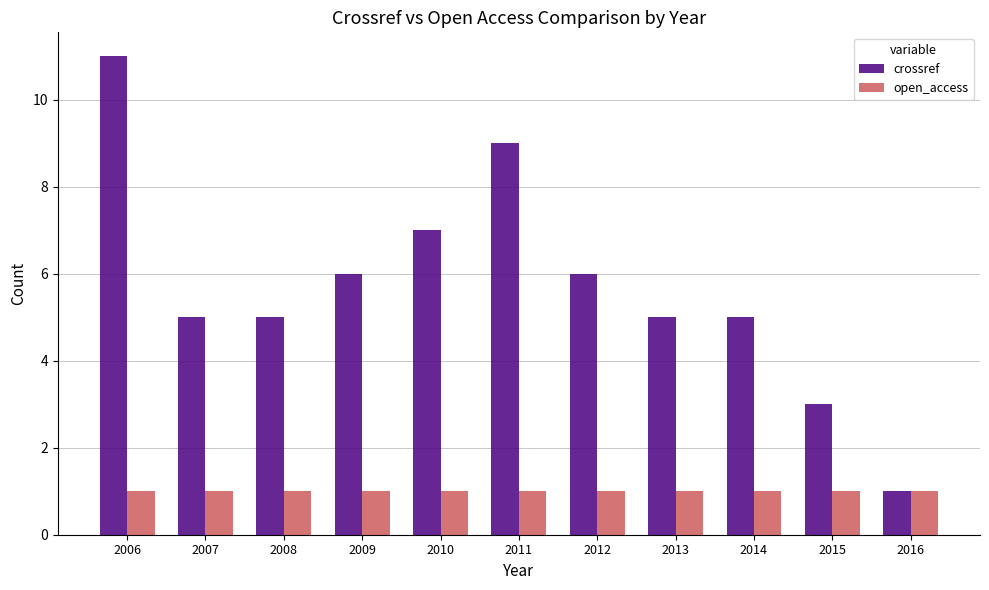

List the series in order of their overall mean, highest first.

crossref, open_access